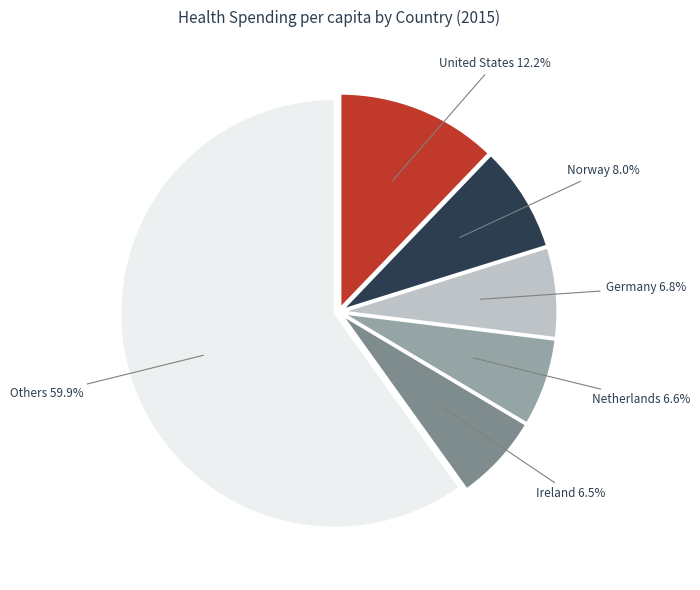

Is there a majority slice in this chart?

Yes